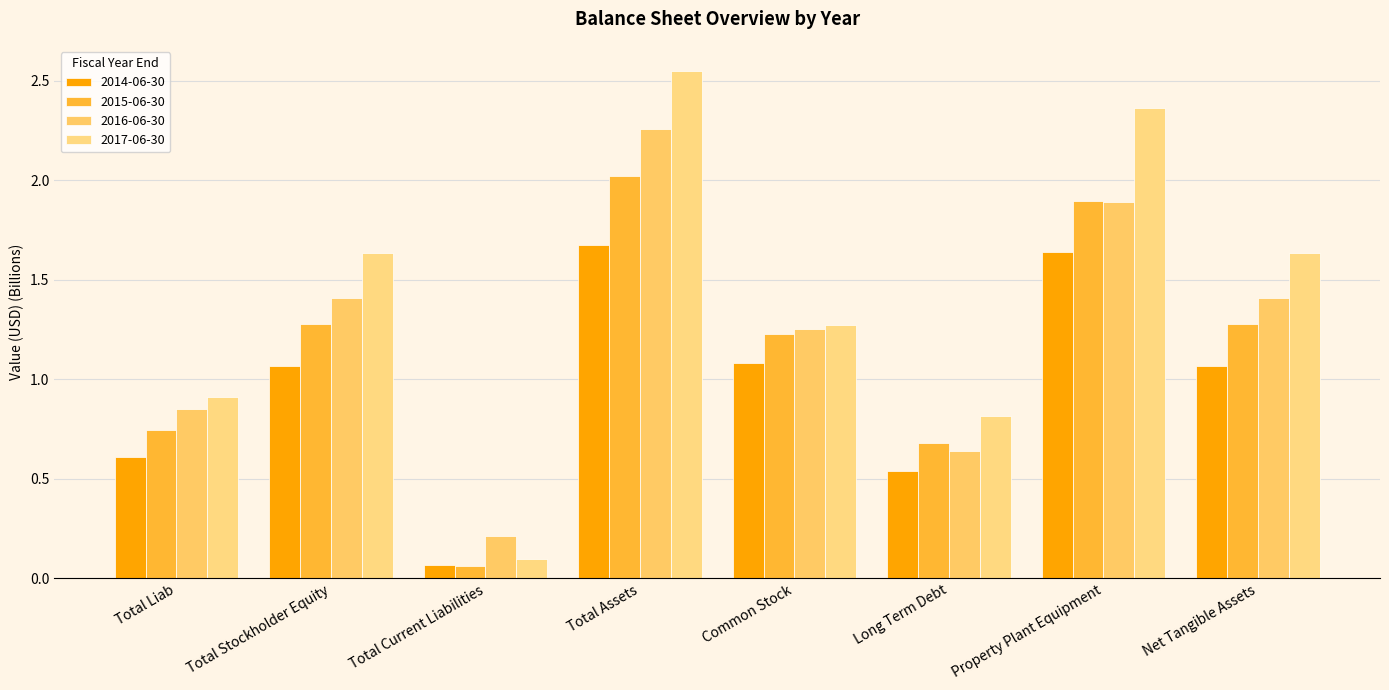

Does the chart contain stacked bars?

No